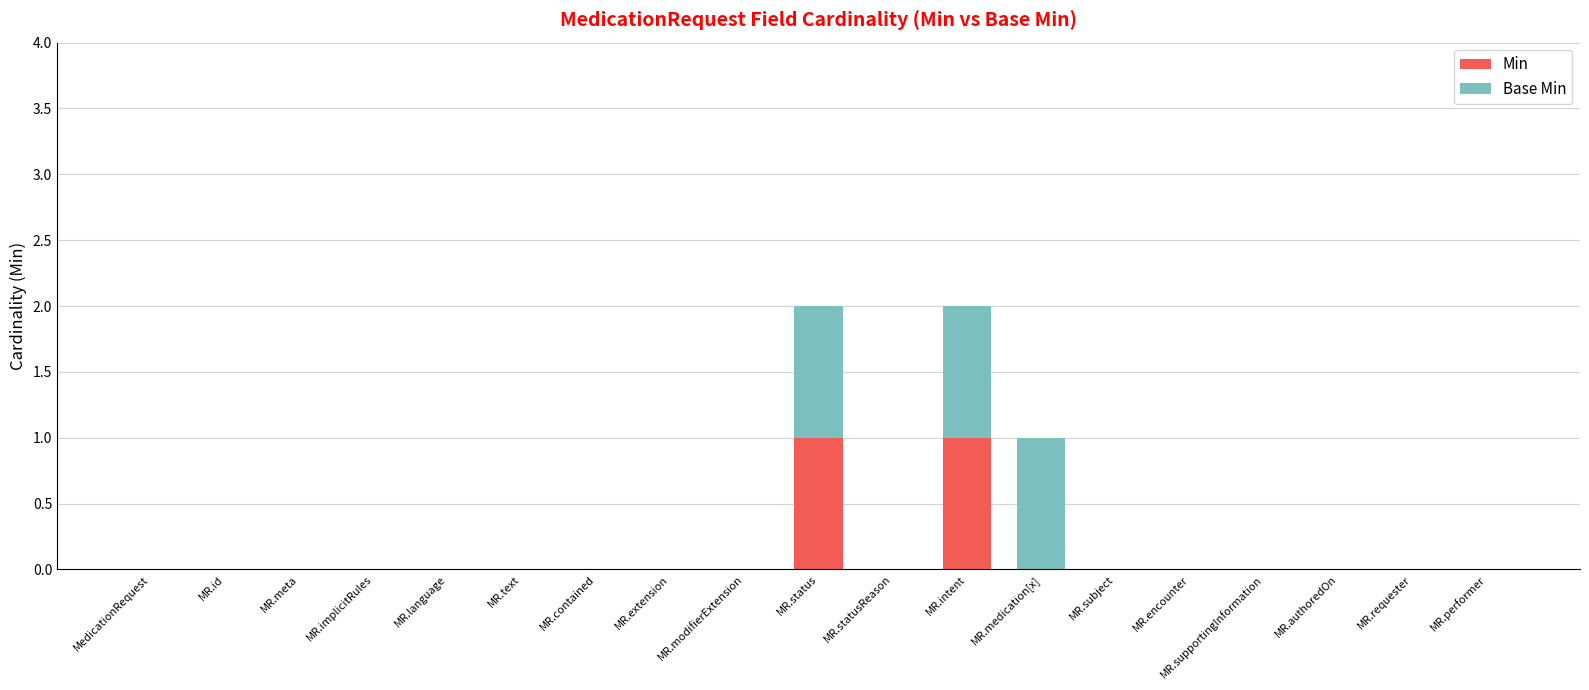

What is the sum of all Min values?

2